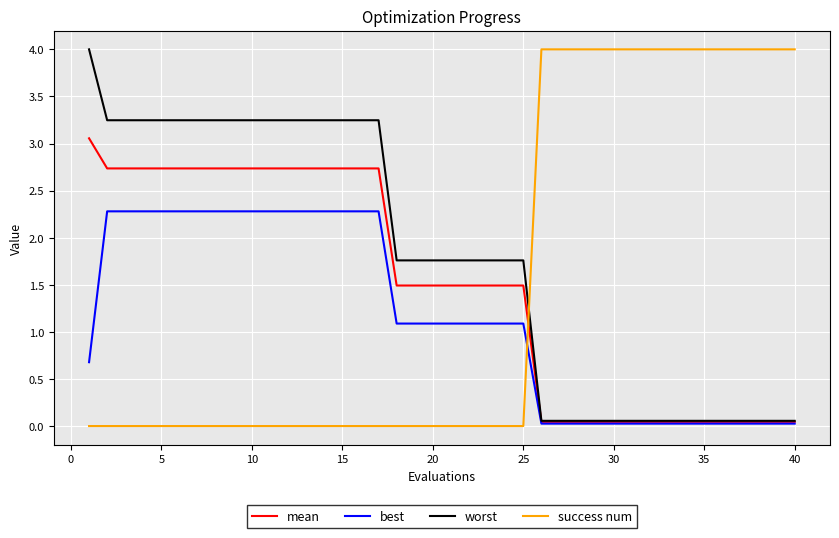

How many lines are shown in the chart?

4